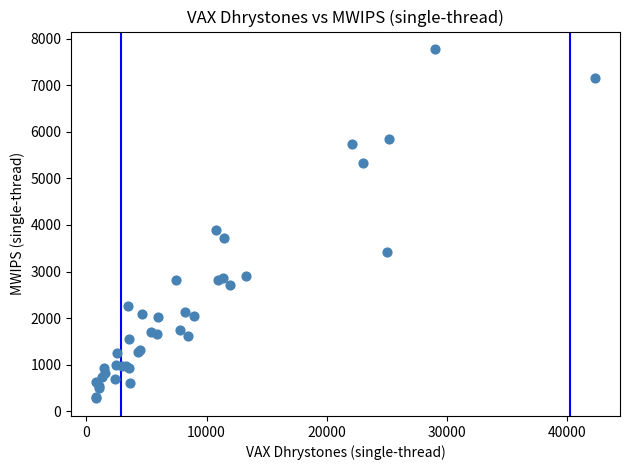

What Y value in the scatter plot is closest to 4025?

3883.4